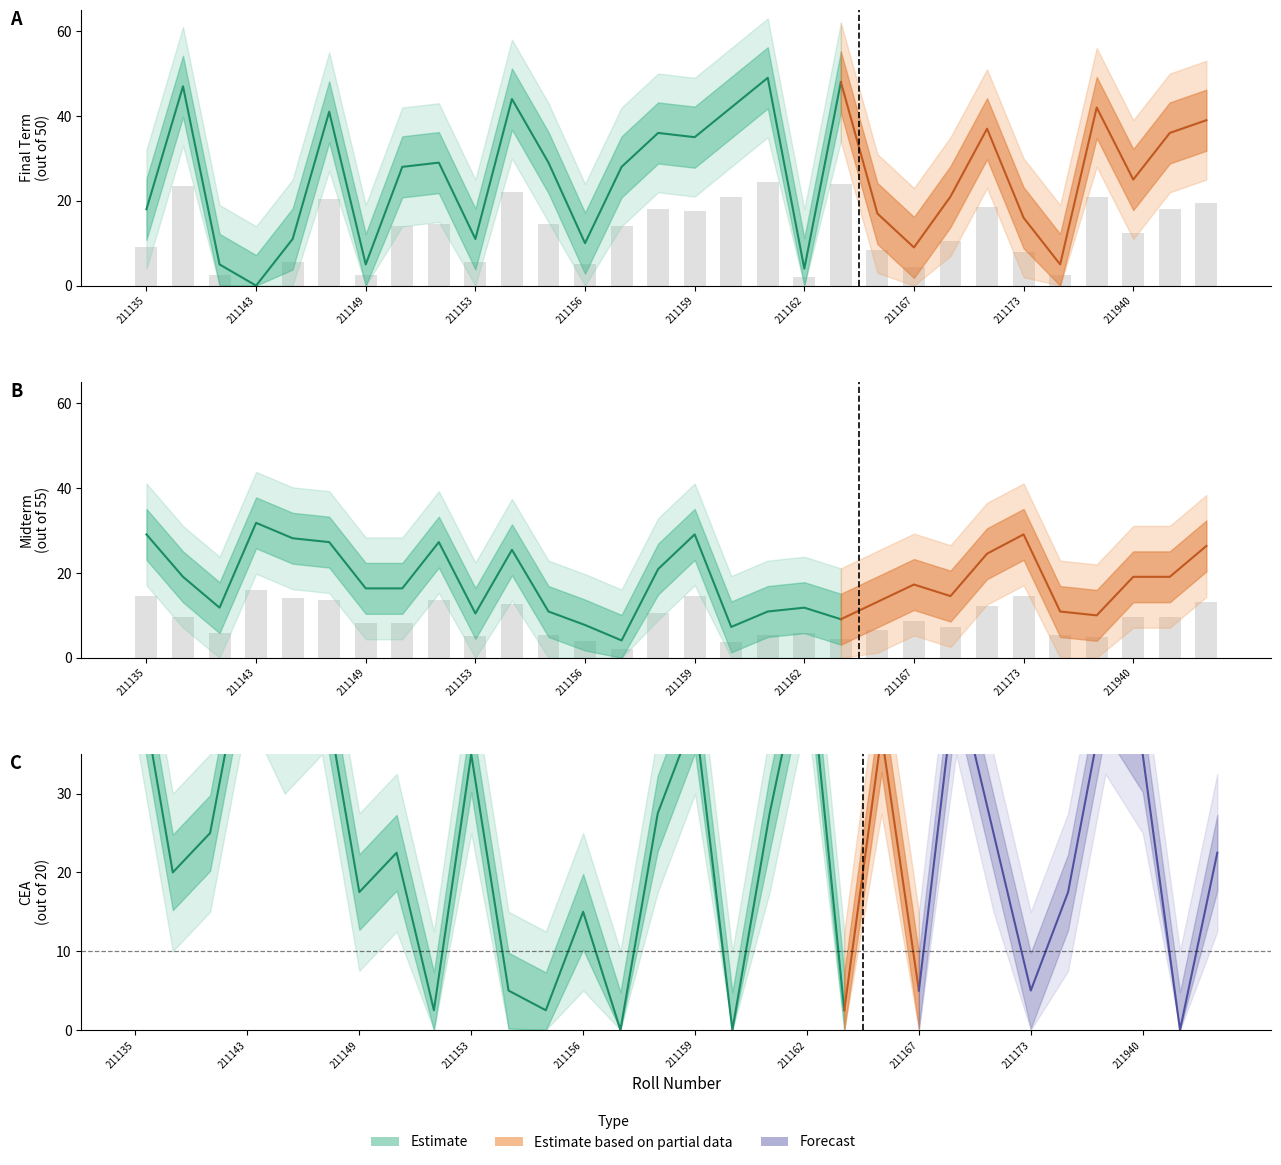

Rank the categories by Final term (out of 50) value from lowest to highest.

211143, 211162, 211142, 211149, 211174, 211167, 211156, 211145, 211153, 211173, 211166, 211135, 211168, 211940, 211150, 211157, 211152, 211155, 211159, 211158, 212045, 211170, 212094, 211148, 211160, 211175, 211154, 211136, 211164, 211161